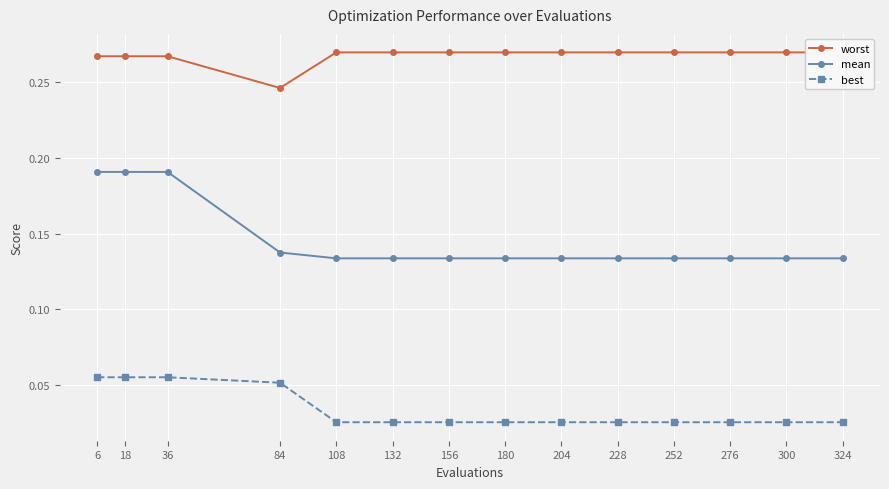

What is the maximum value shown in the chart?

0.3